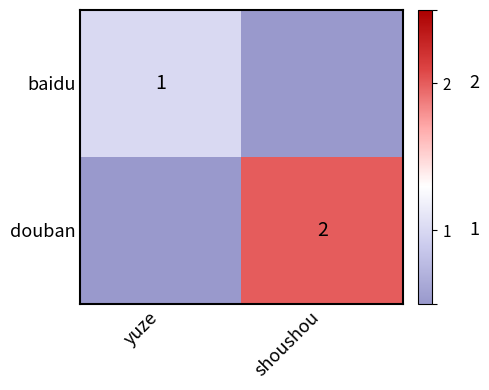

True or false: douban has a value of 2 at shoushou.

True